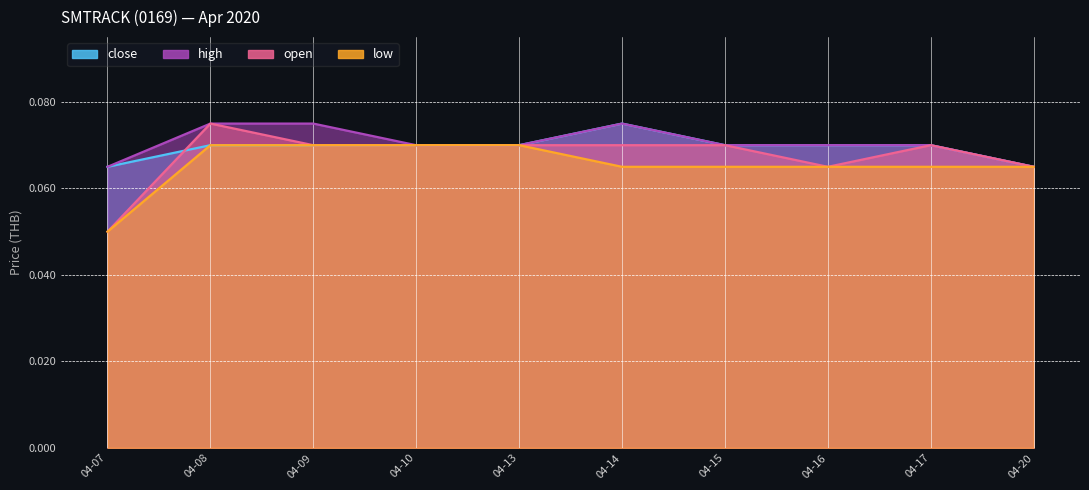

Is the value of high at 04-14 greater than the value of close at 04-09?

Yes